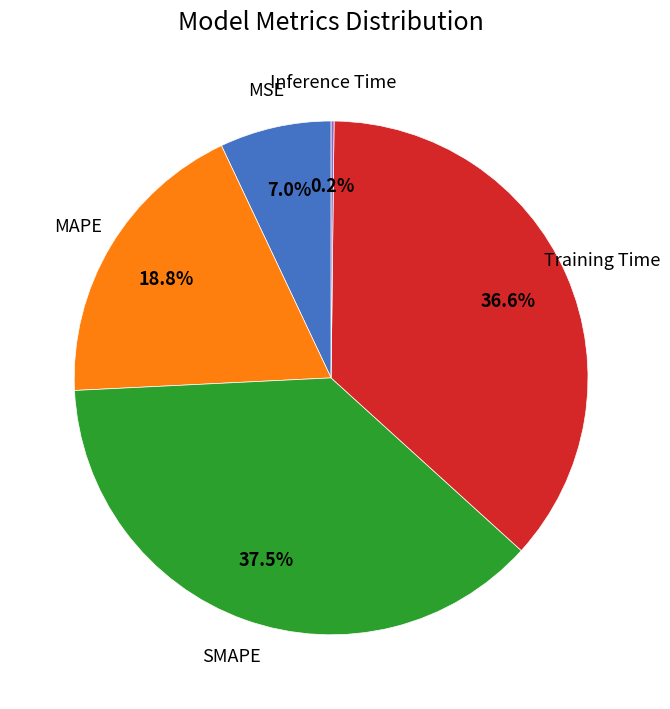

Which category has the biggest portion of the pie?

SMAPE